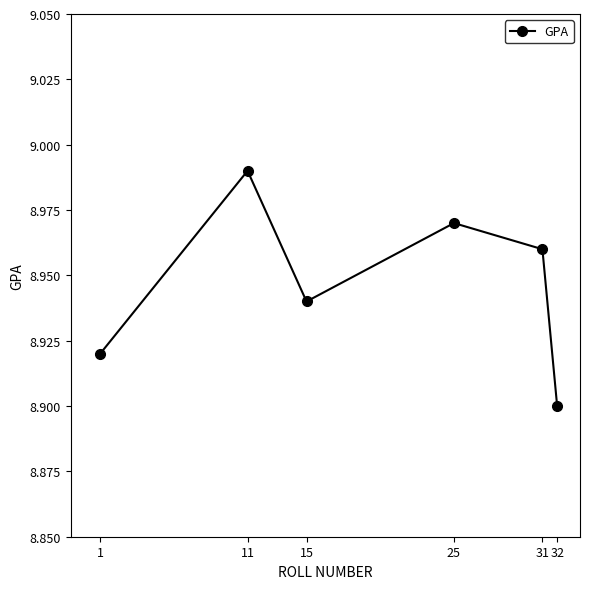

The value at 15 is 4.2. True or false?

False